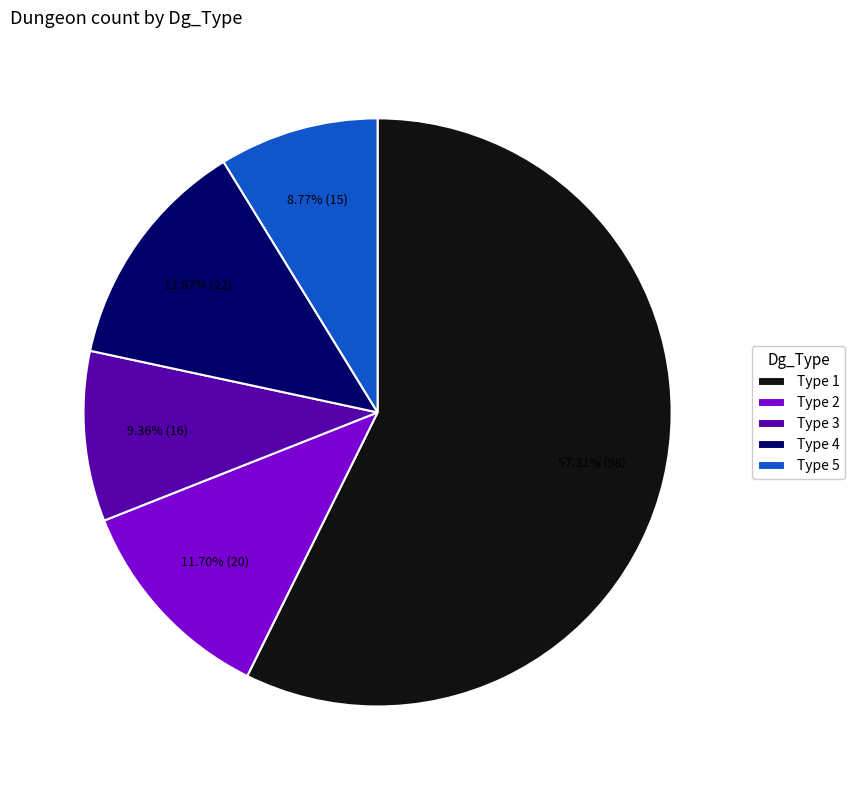

To the nearest percent, what is the difference between the Type 2 and Type 4 slice percentages?

1%